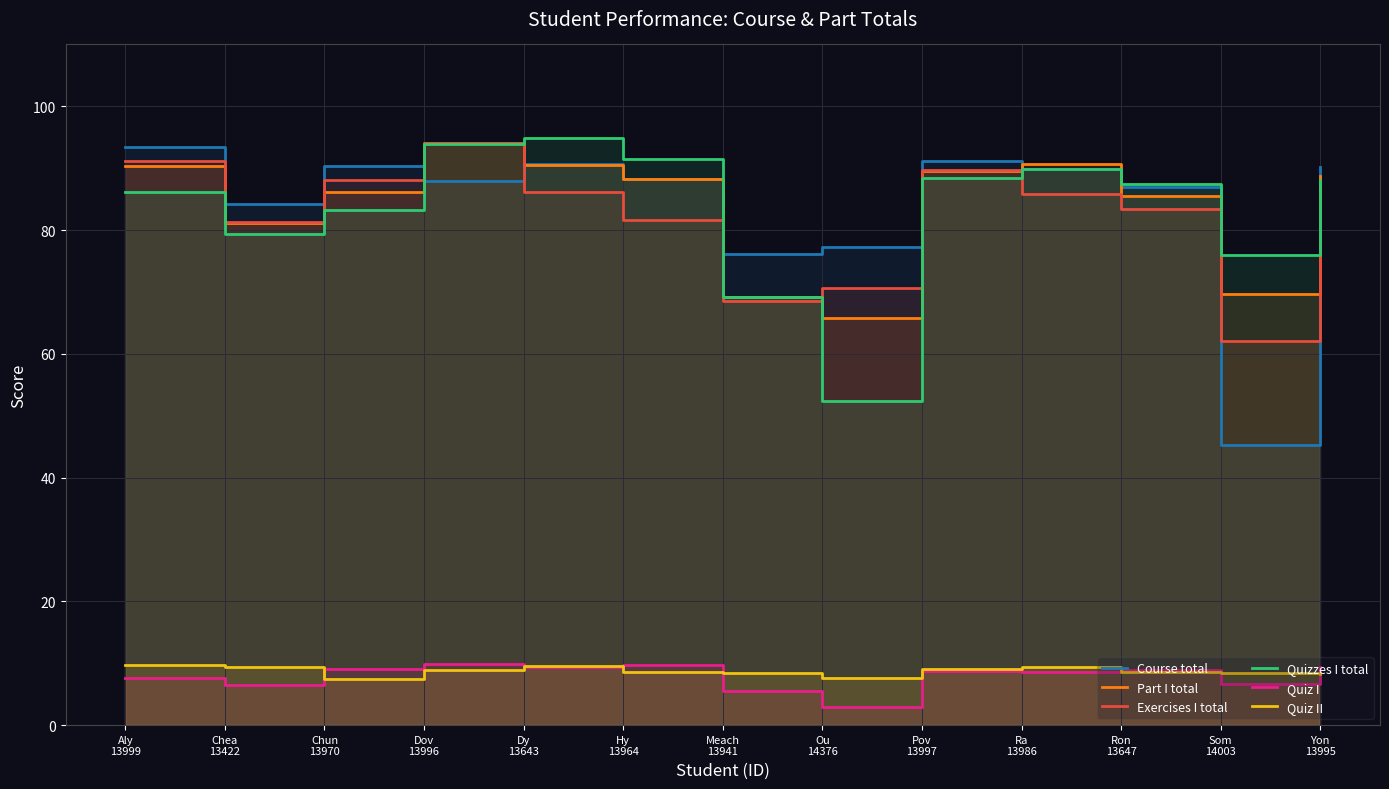

What are all the series names shown in the legend?

Course total, Part I total, Exercises I total, Quizzes I total, Quiz I, Quiz II